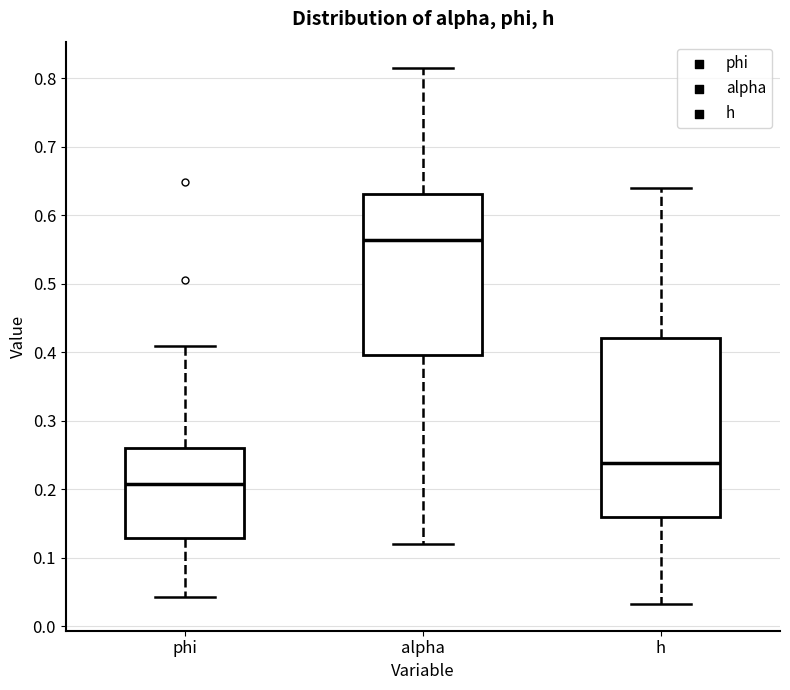

Reading left to right, transcribe this box plot: for each box, give where its median line is, the range the box spans, and where its two whiskers end, as read against the y-axis. The values are not printed on the chart, so give them approximately, as read against the axis.

phi: median 0.21, box 0.13 to 0.26, whiskers 0.04 to 0.41
alpha: median 0.56, box 0.40 to 0.63, whiskers 0.12 to 0.81
h: median 0.24, box 0.16 to 0.42, whiskers 0.03 to 0.64